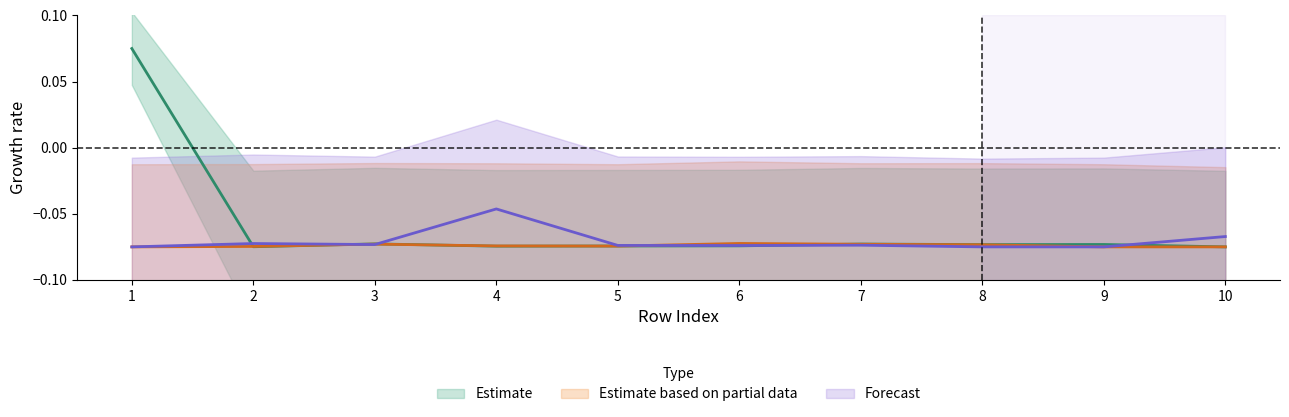

Does the chart have visible grid lines?

No